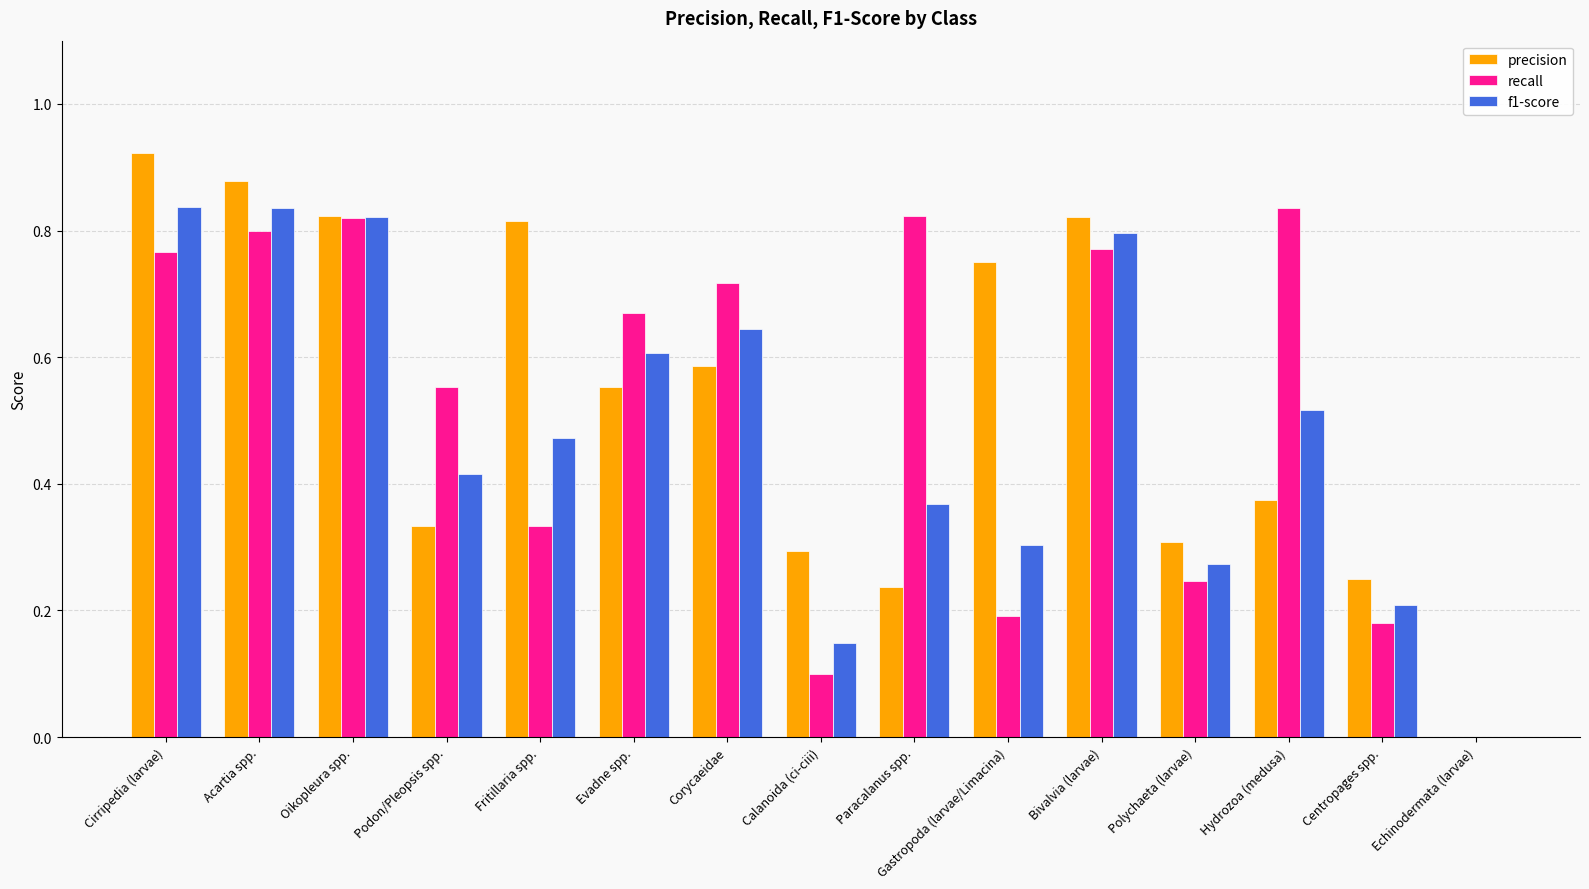

Is the value of precision at Polychaeta (larvae) greater than the value of f1-score at Bivalvia (larvae)?

No